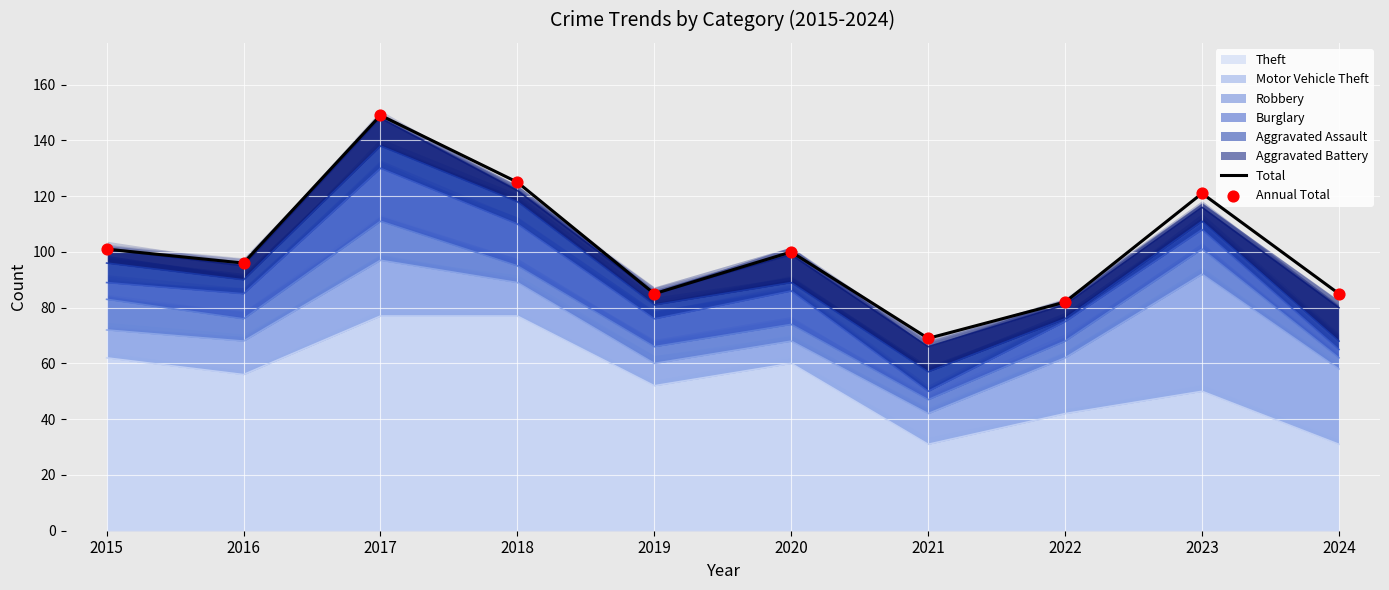

Which series has the largest total across all categories?

Total